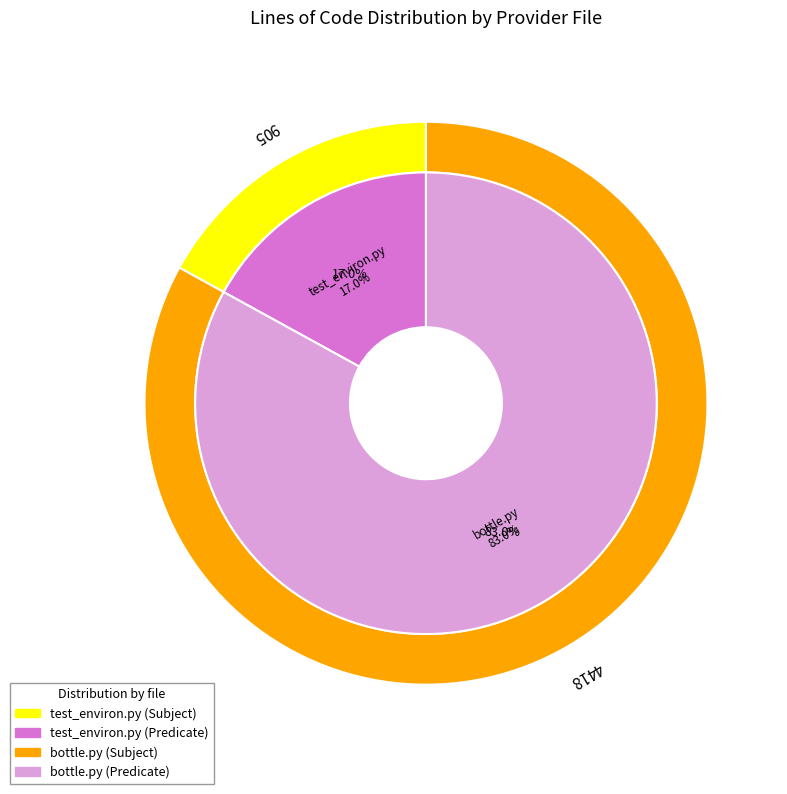

What percentage do test_environ.py and bottle.py together represent?

100.0%